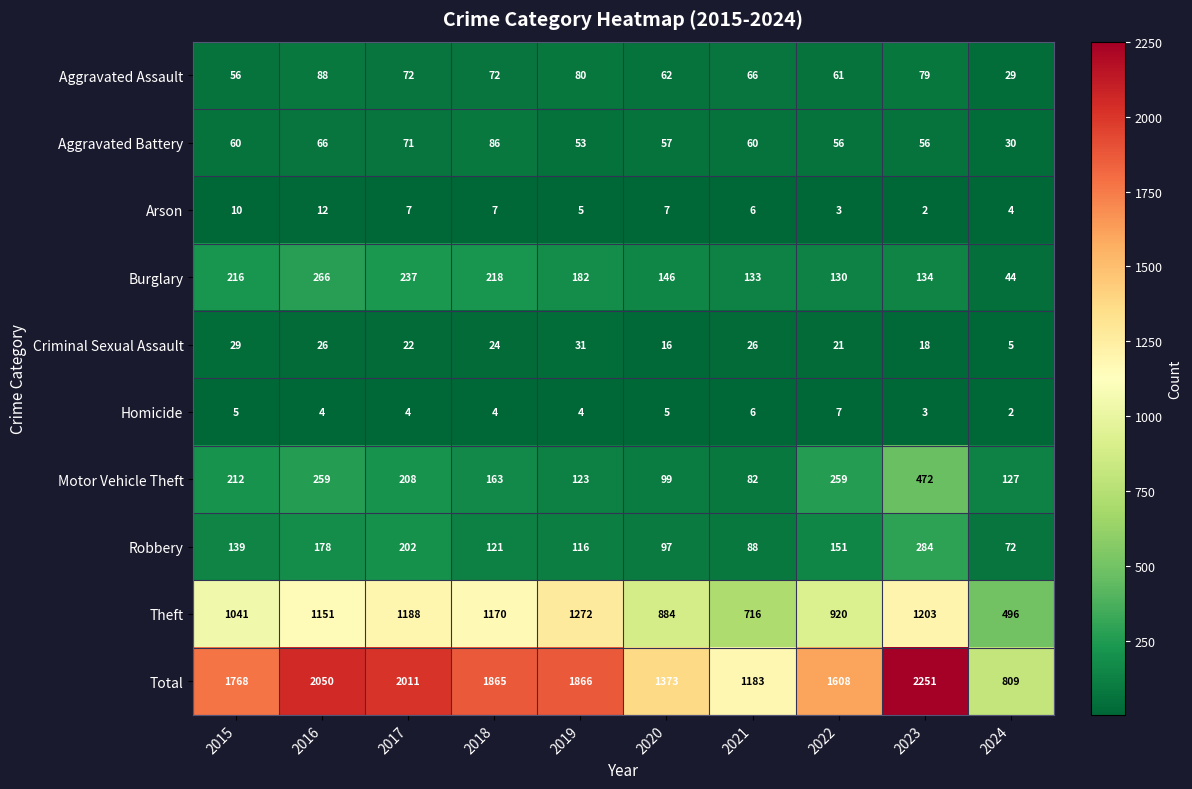

Which category has the highest value across all series?

2023